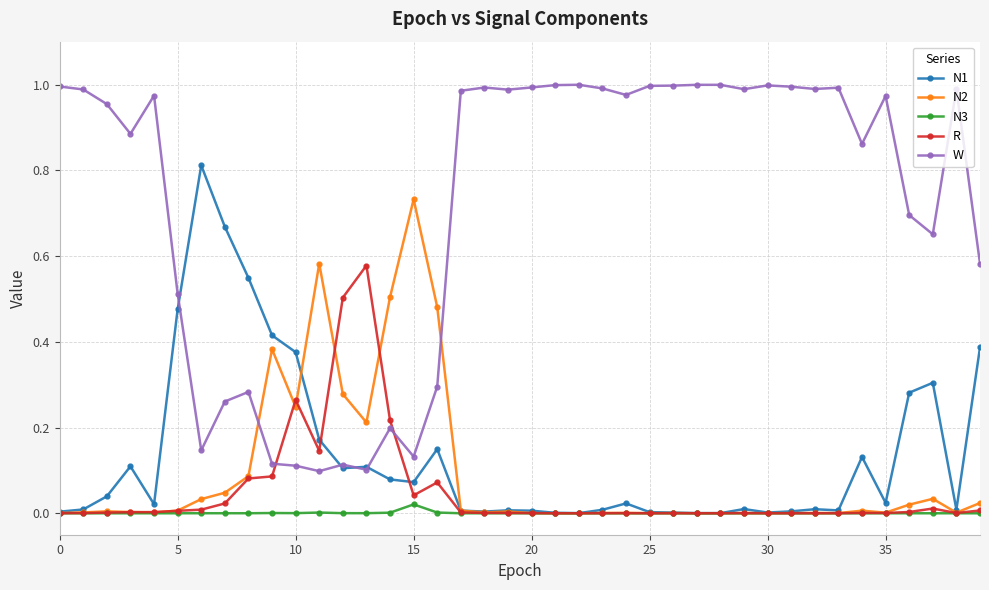

How many lines are shown in the chart?

5